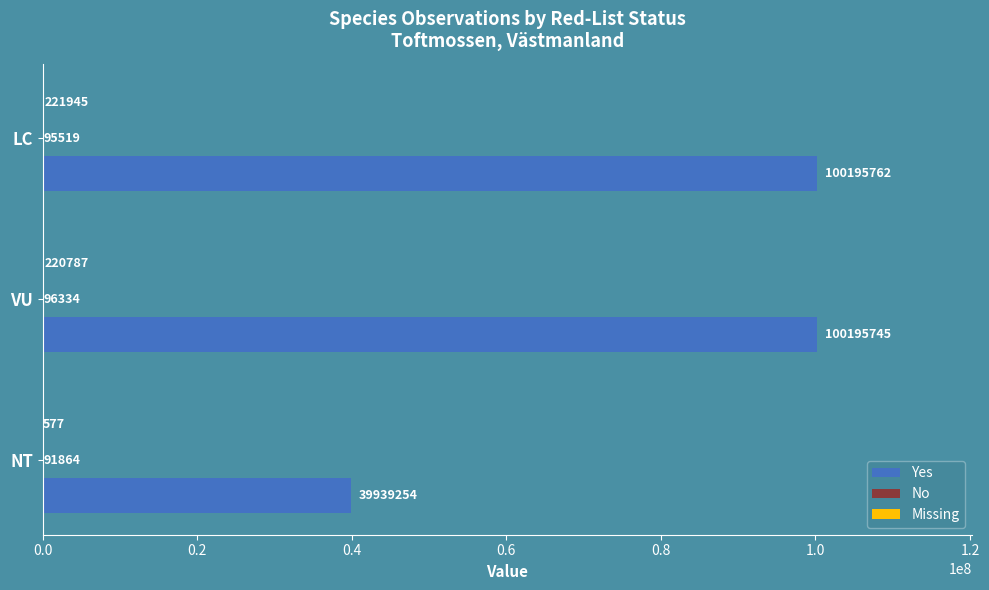

What is the sum of the Yes values at VU and LC?

200391507.0